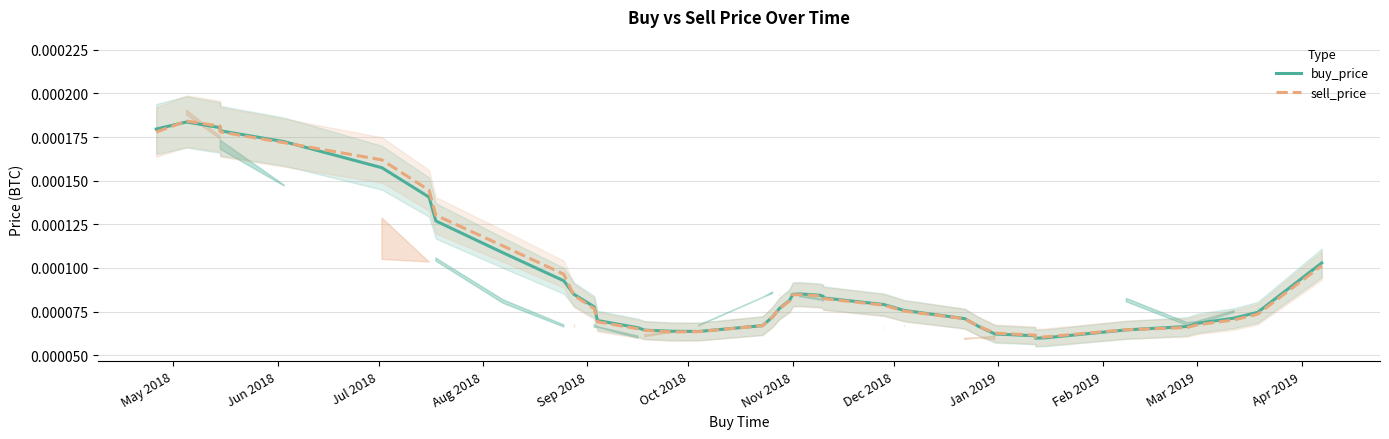

What are all the series names shown in the legend?

buy_price, sell_price